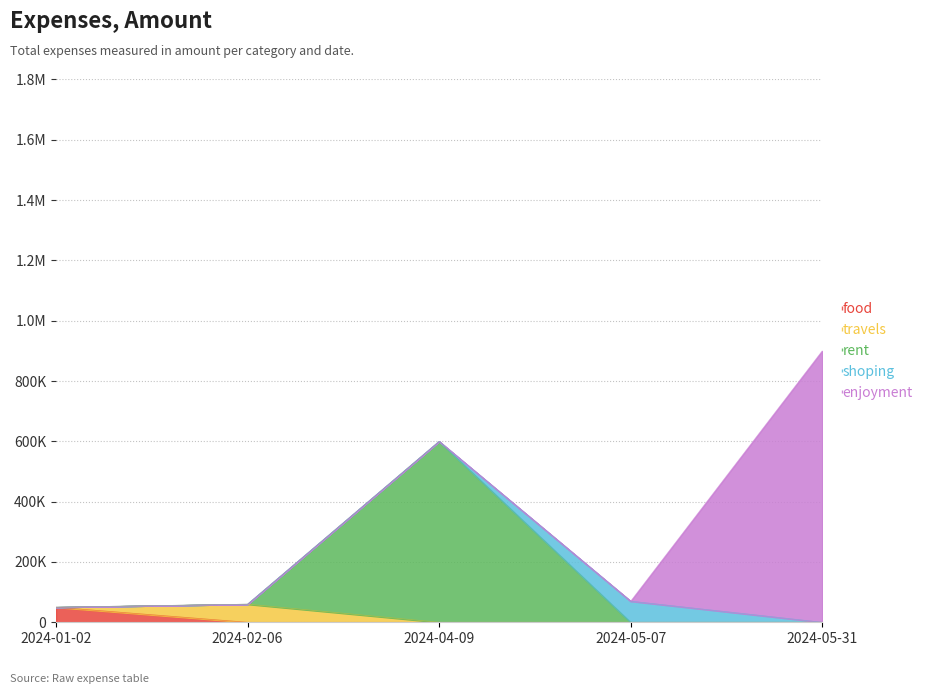

At which category does the chart reach its minimum across all series?

2024-01-02